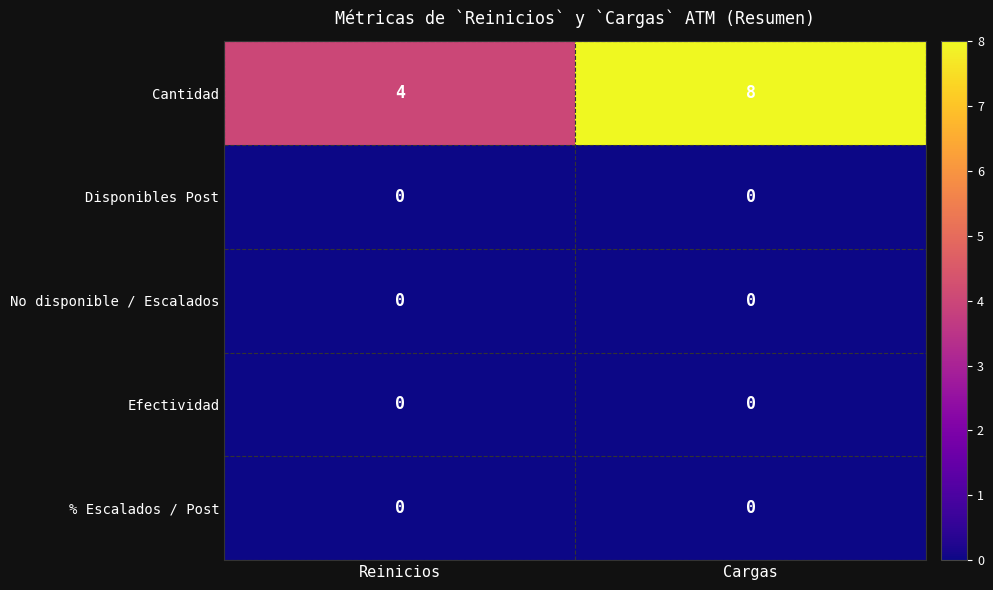

How many distinct data groups are displayed?

5